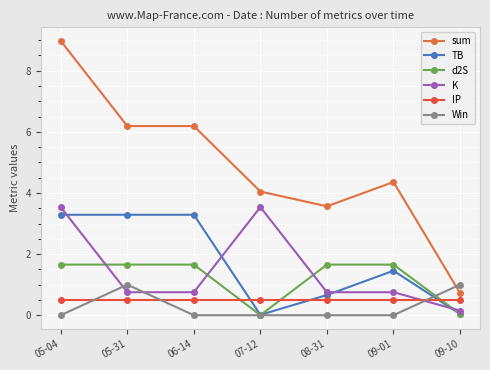

True or false: sum and d2S cross at least once.

False